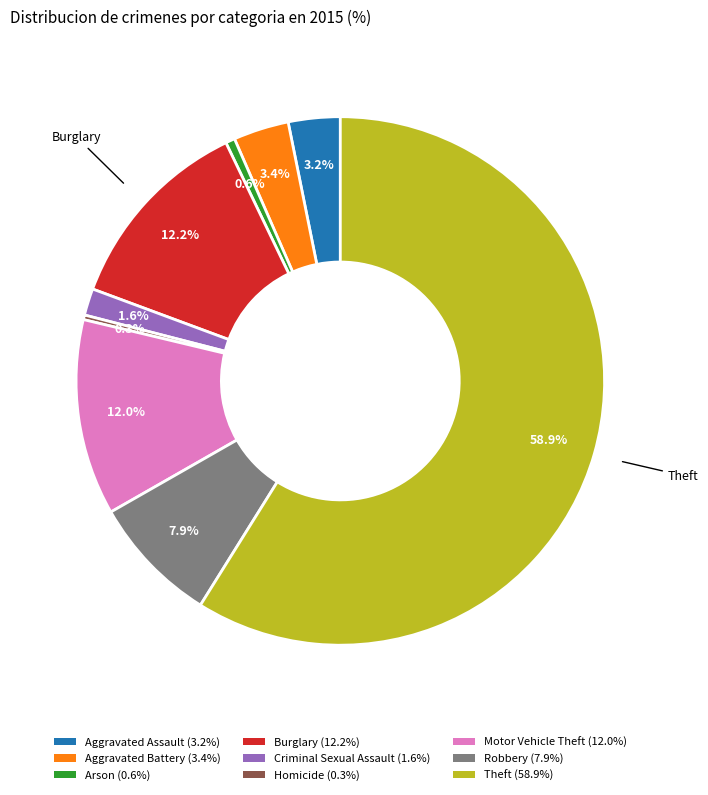

Is there a majority slice in this chart?

Yes